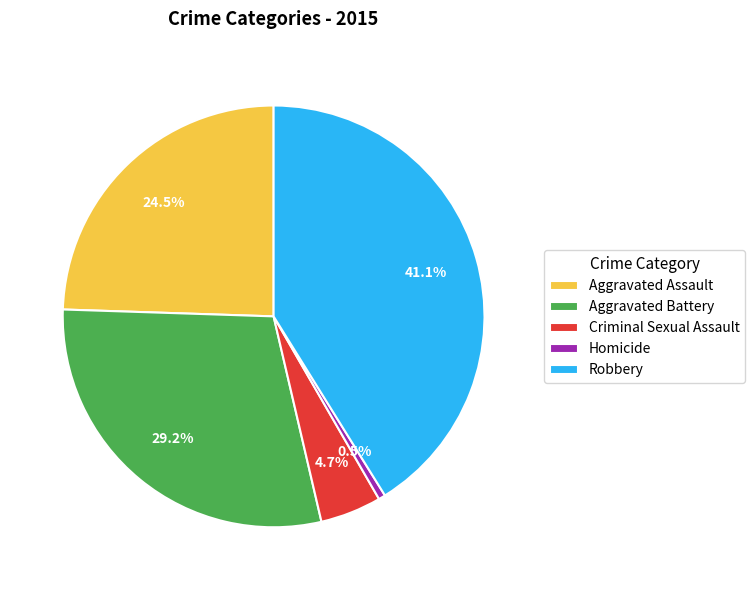

What percentage is the Criminal Sexual Assault slice, to the nearest percent?

5%